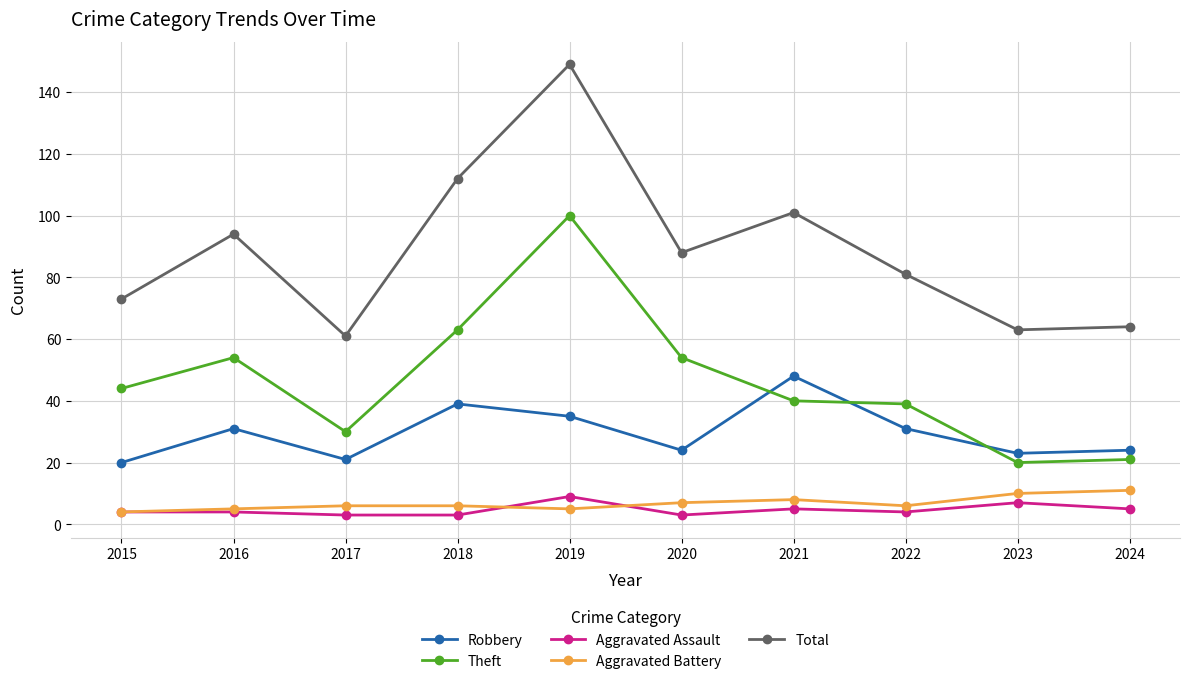

True or false: Robbery has more than 1 interior local peaks.

True